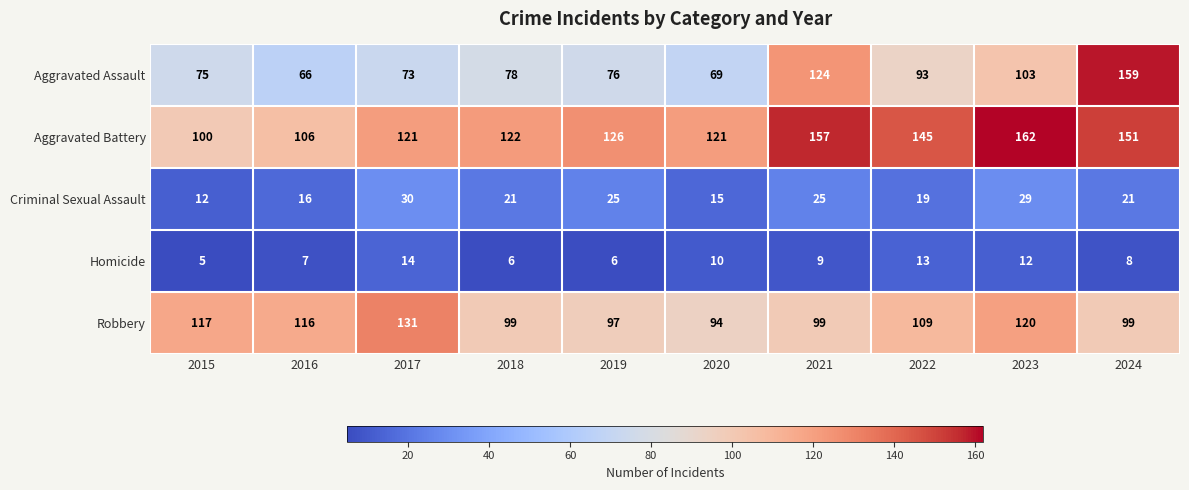

The Robbery series shows 117 at 2015. True or false?

True